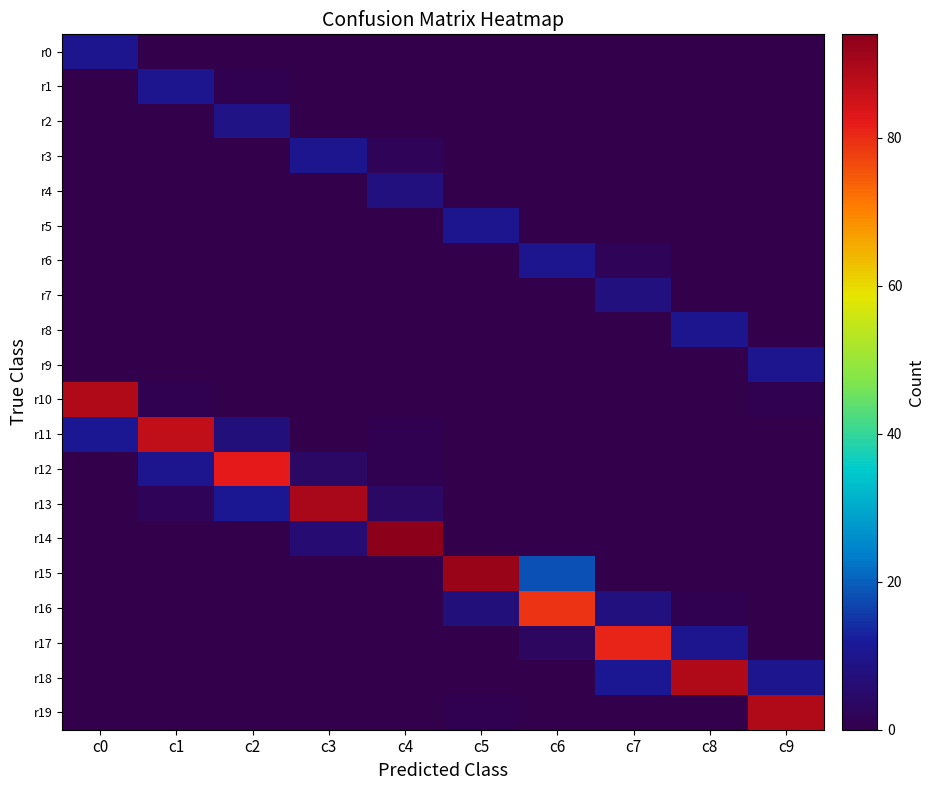

Which series has the largest range (max minus min)?

r14